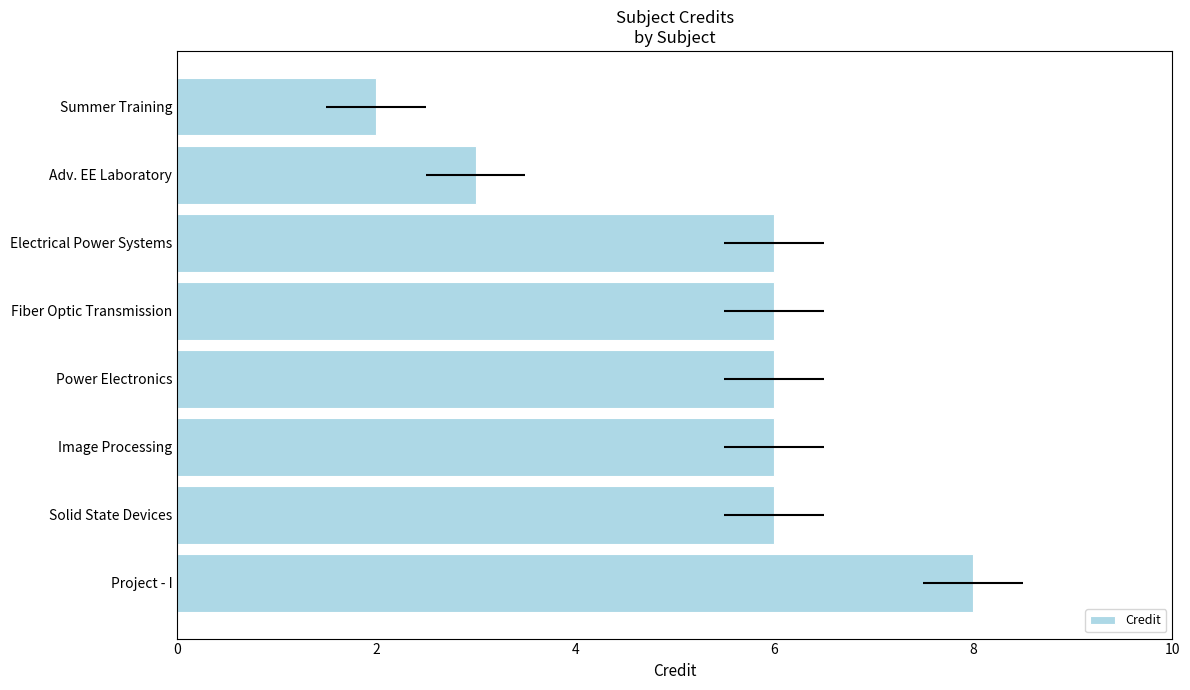

How many data points are less than 6?

2